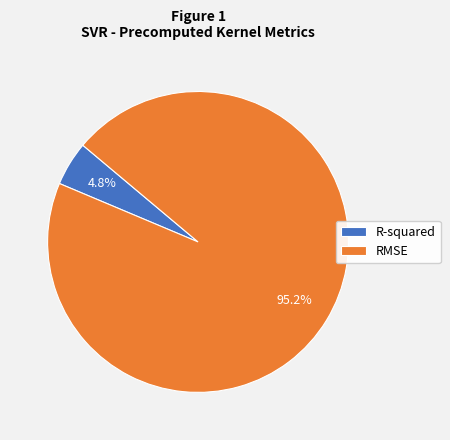

To the nearest percent, what percentage of the pie is RMSE?

95%